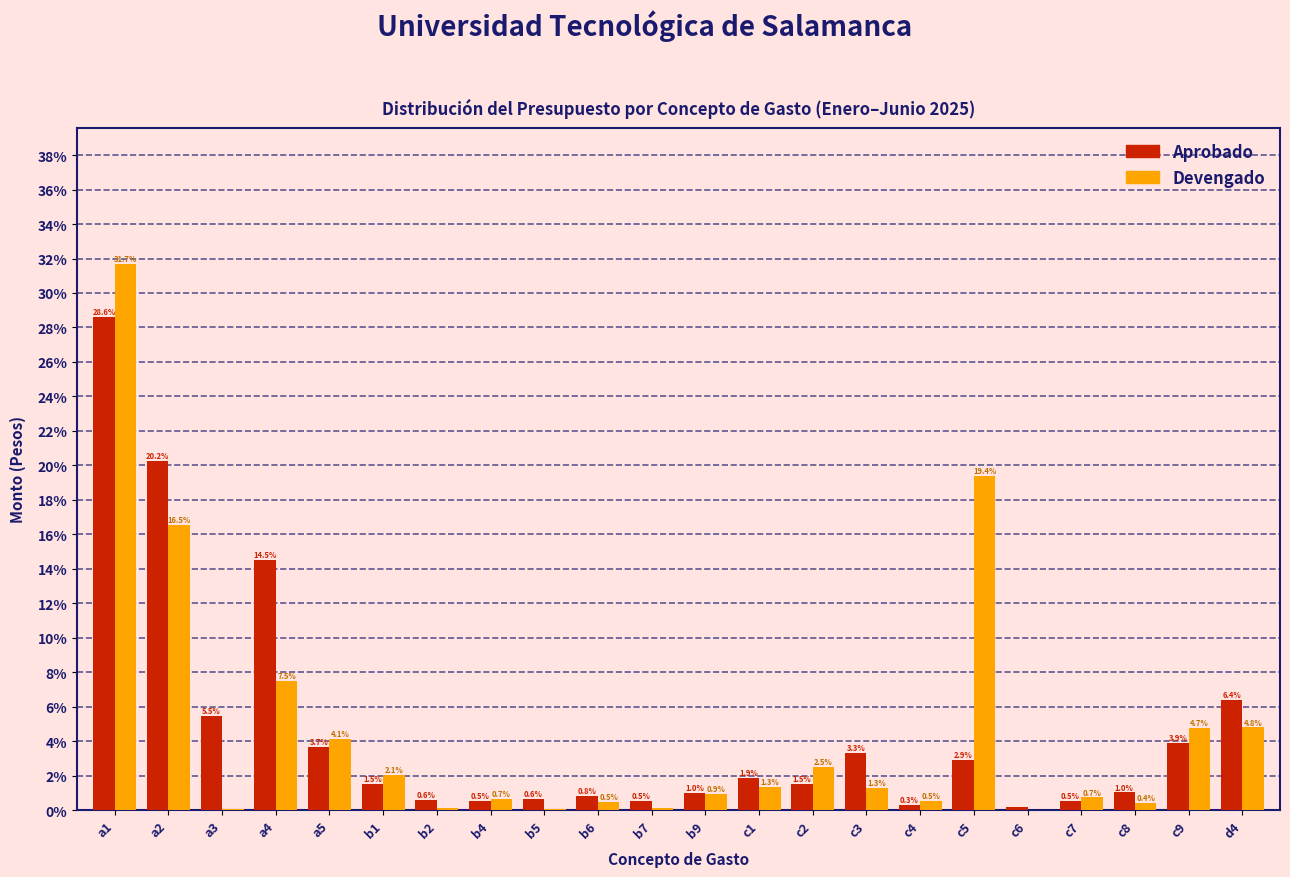

What is the sum of all Devengado values?

100.0